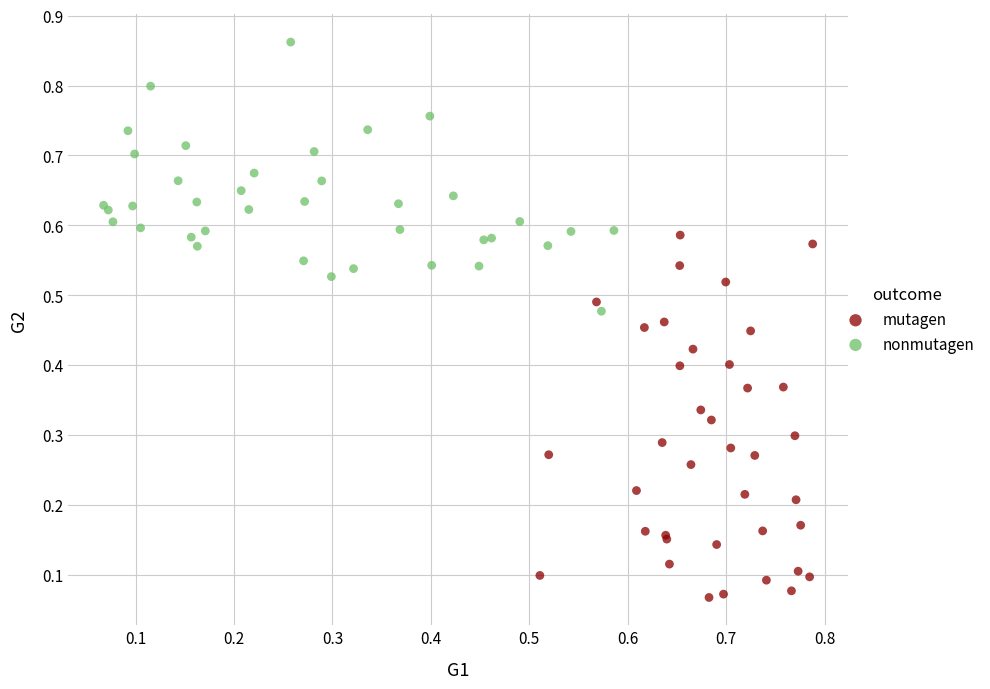

Which series contains the lowest Y value?

mutagen